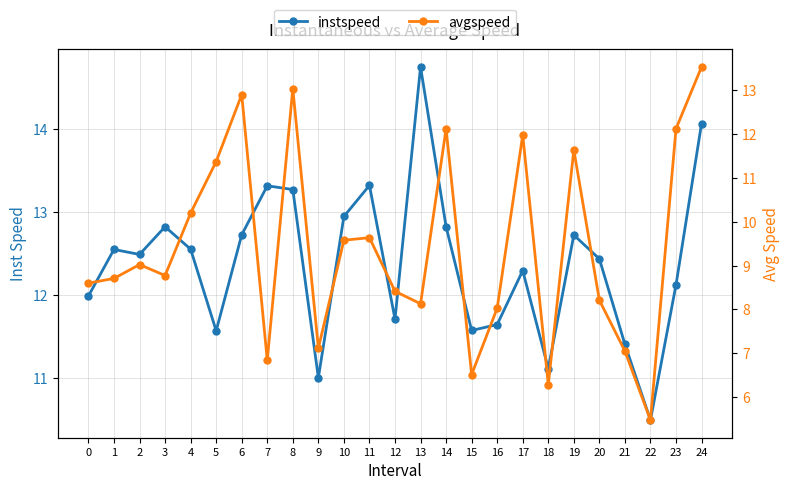

Which series ends up on top after the final intersection of avgspeed and instspeed?

instspeed